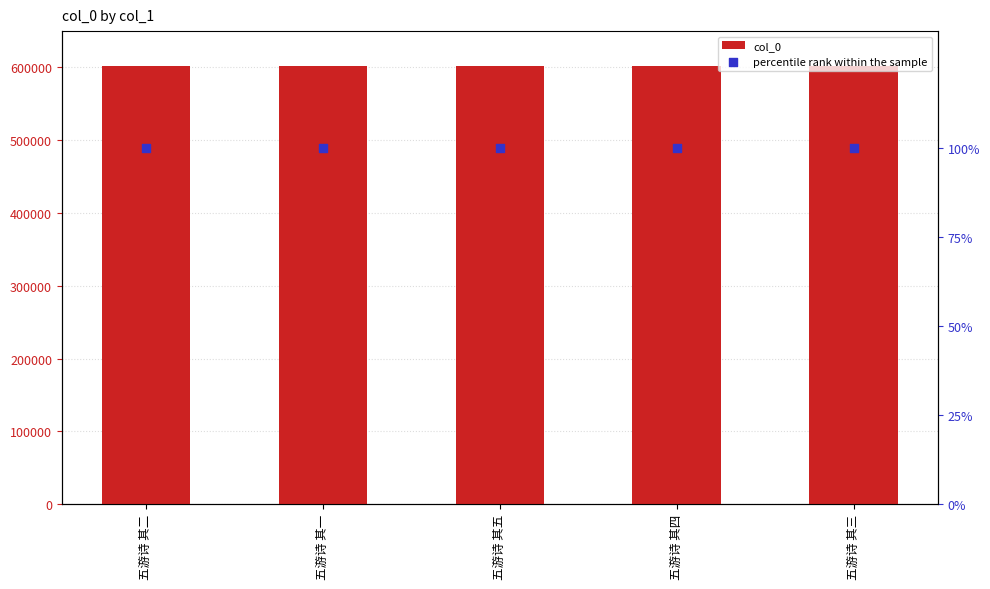

Is the value of col_0 at 五游诗 其二 greater than the value of percentile rank within the sample at 五游诗 其二?

Yes